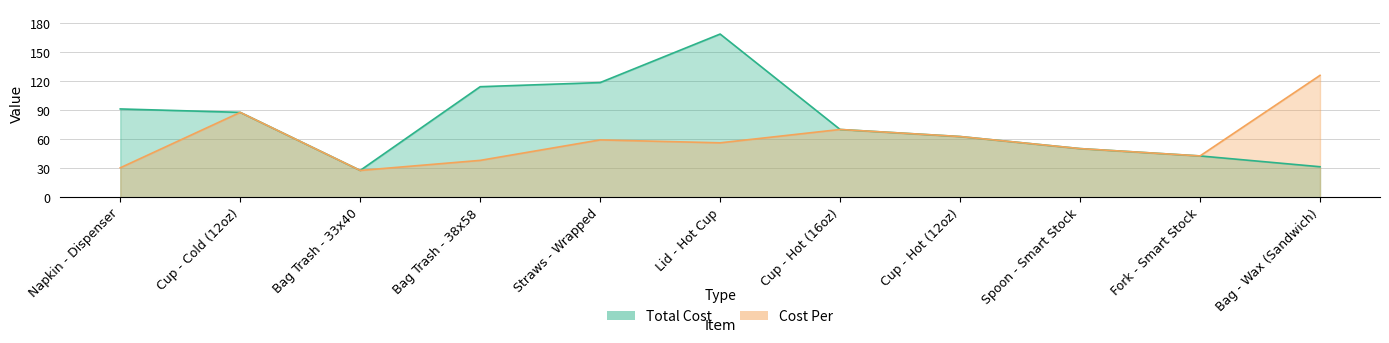

Is it true that Total Cost equals 42.7 at Fork - Smart Stock?

True